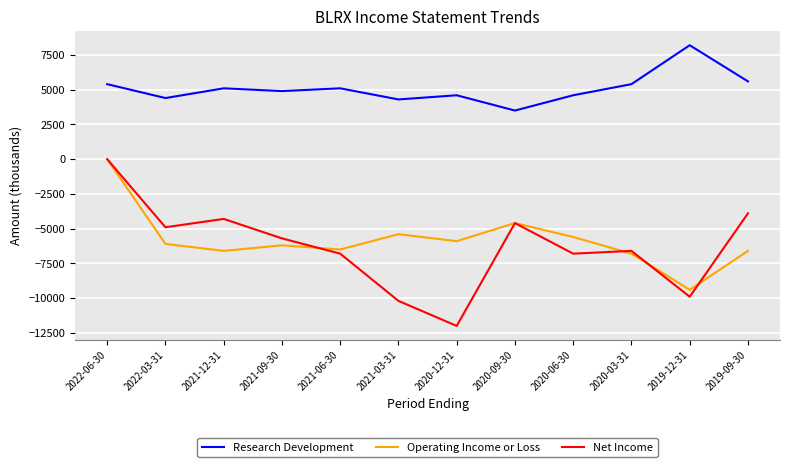

True or false: Research Development and Operating Income or Loss intersect in this chart.

False